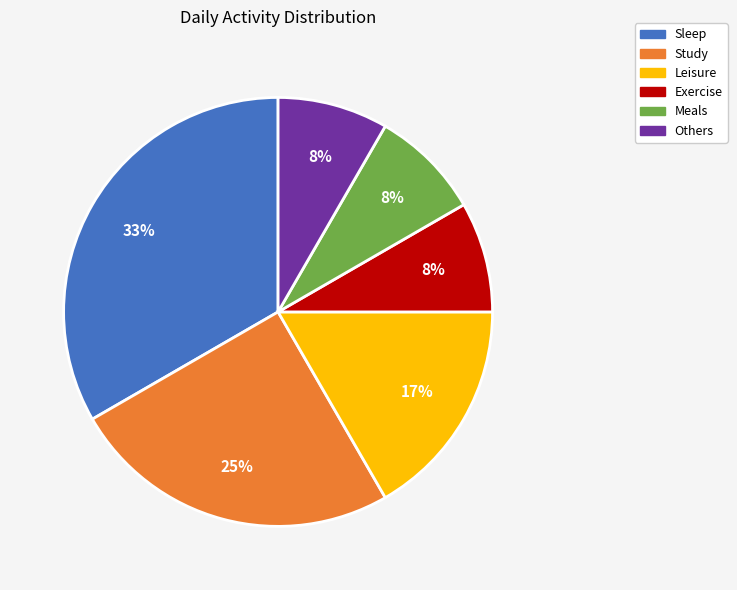

Is Leisure the majority of the pie?

No